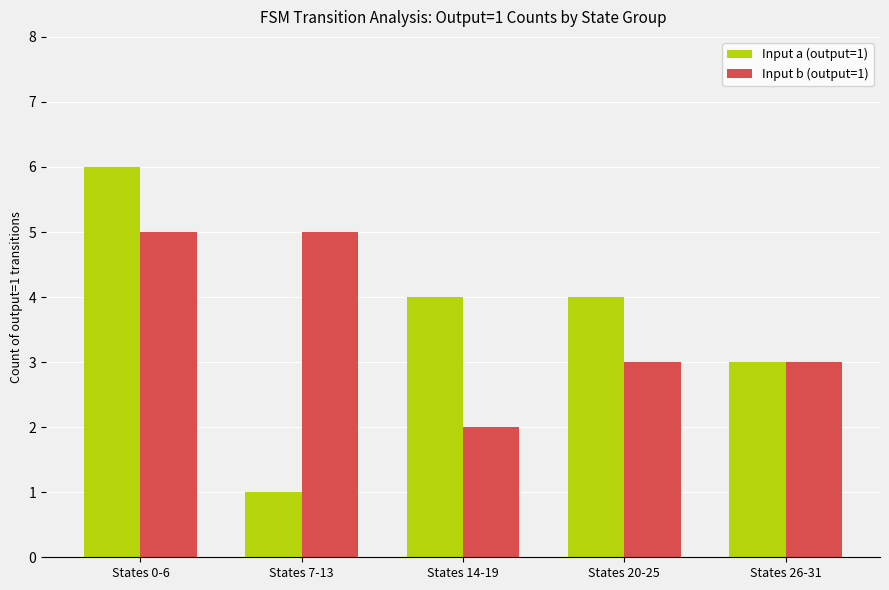

What is the maximum value for Input b (output=1)?

5